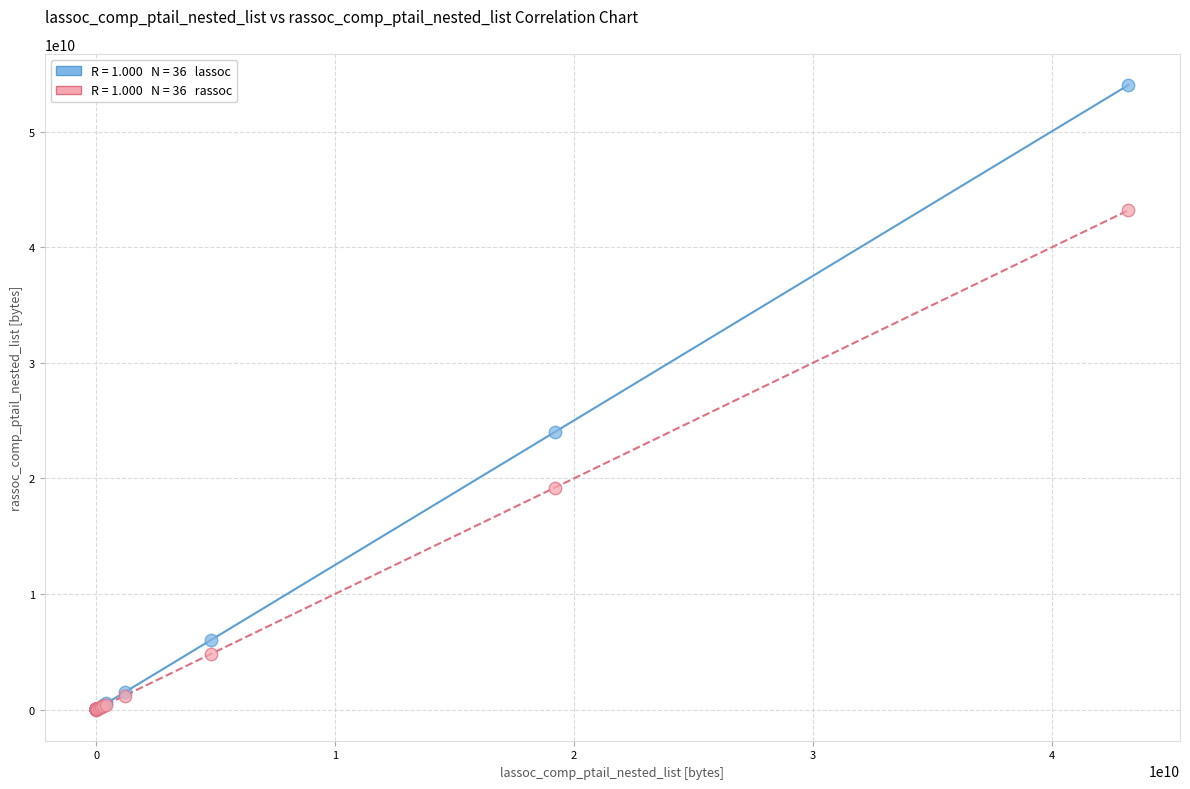

Across all series, what Y value is closest to 27018514416?

24024651104